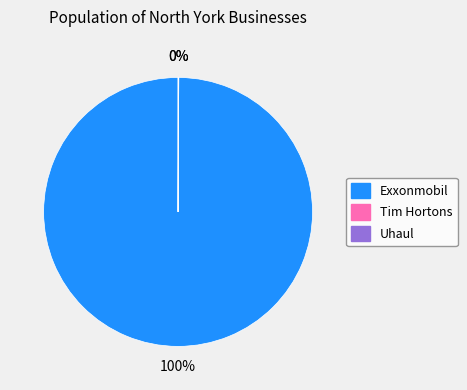

Which category has the biggest portion of the pie?

Exxonmobil